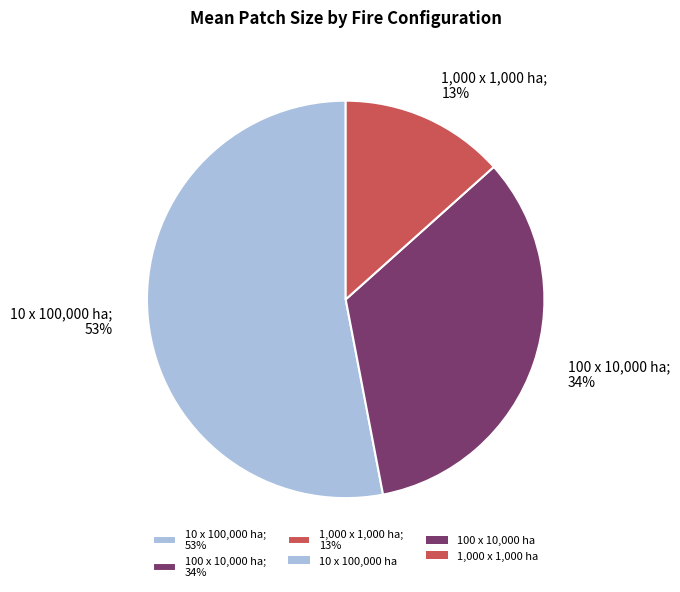

Rank the categories by value from highest to lowest.

10 x 100,000 ha, 100 x 10,000 ha, 1,000 x 1,000 ha